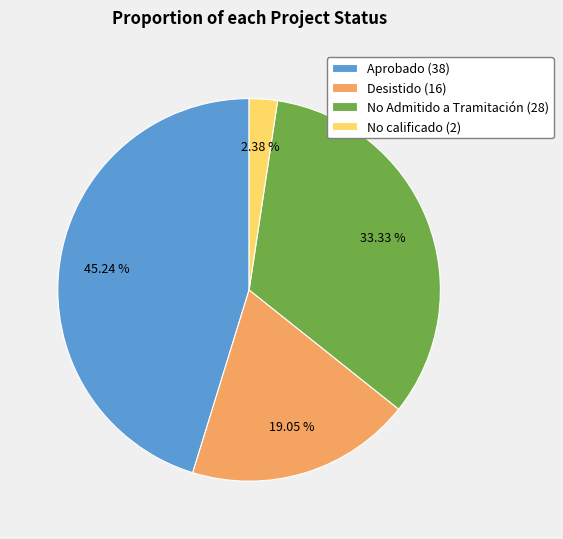

Rank the categories by value from lowest to highest.

No calificado (2), Desistido (16), No Admitido a Tramitación (28), Aprobado (38)